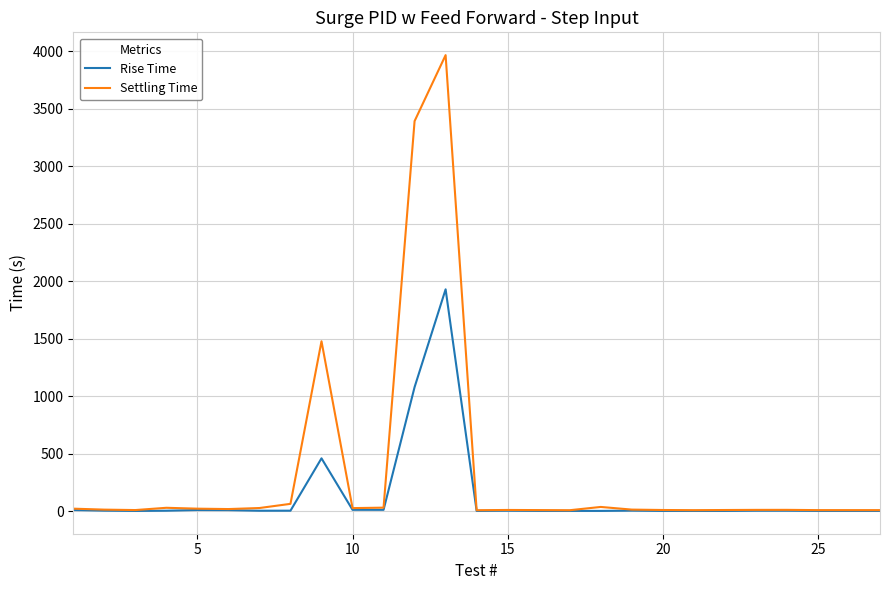

Does the chart display data point markers on the line(s)?

No